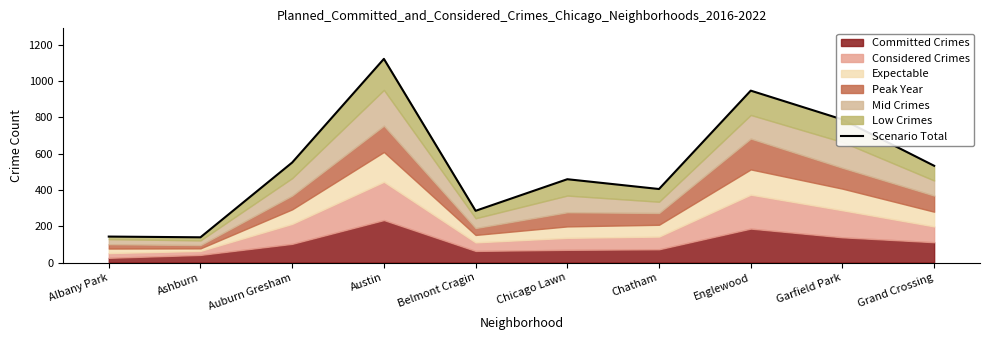

Where does the data first go above 533?

Auburn Gresham